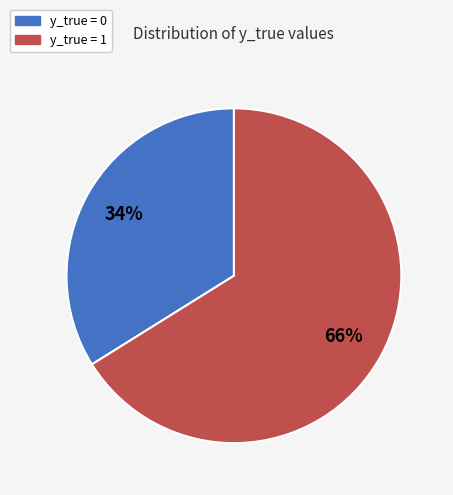

To the nearest percent, what is the combined percentage of y_true = 1 and y_true = 0?

100%